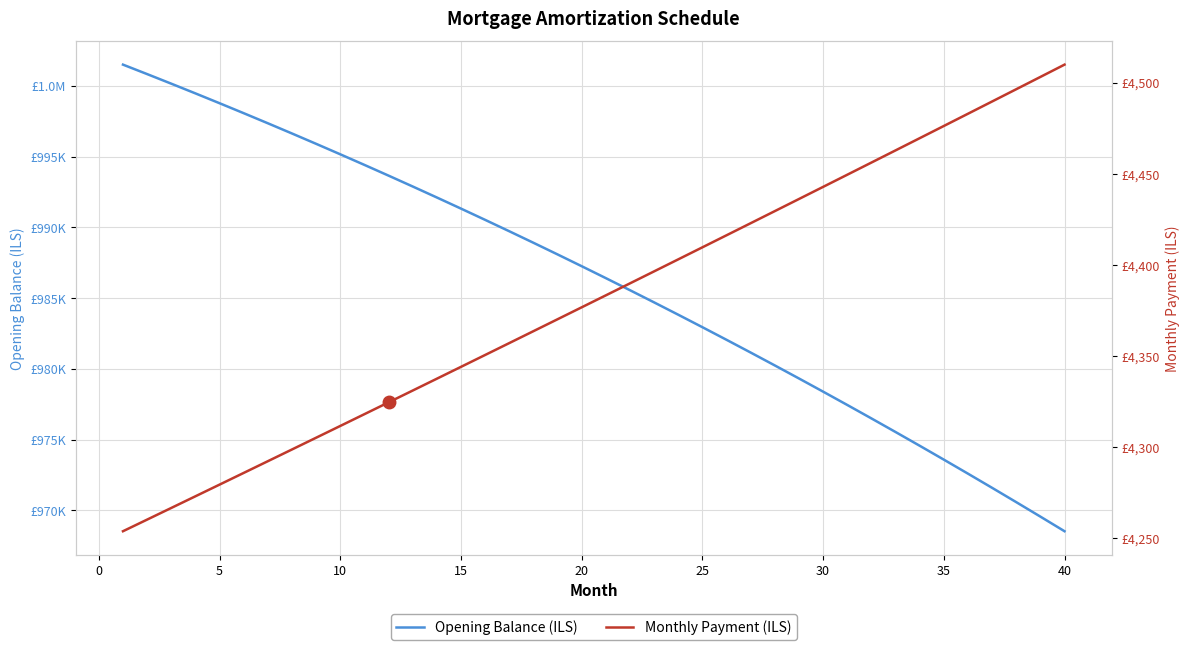

What is the total value across all series at 20?

991634.0